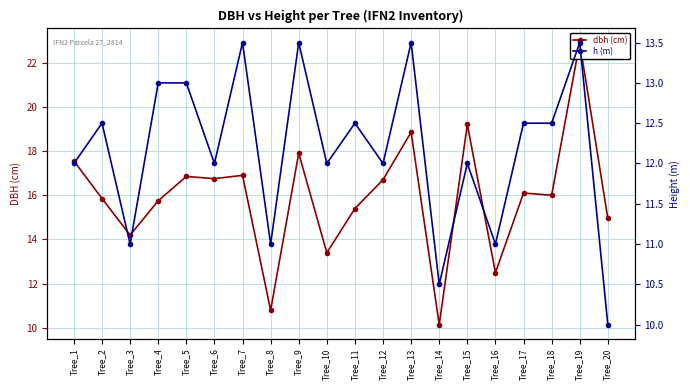

The dbh (cm) series shows 16.7 at Tree_12. True or false?

True